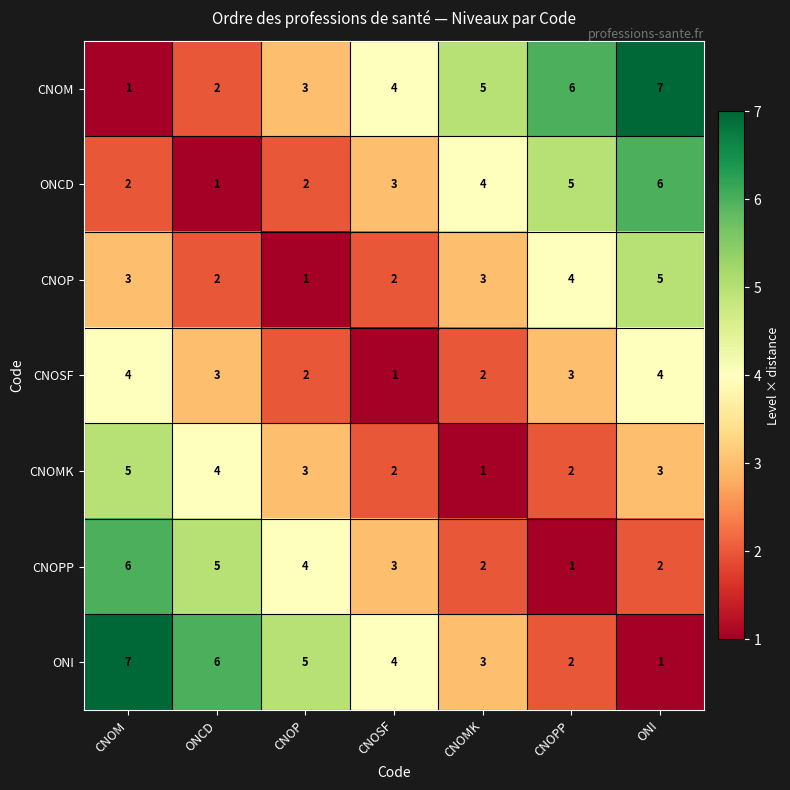

What is the greatest value displayed?

7